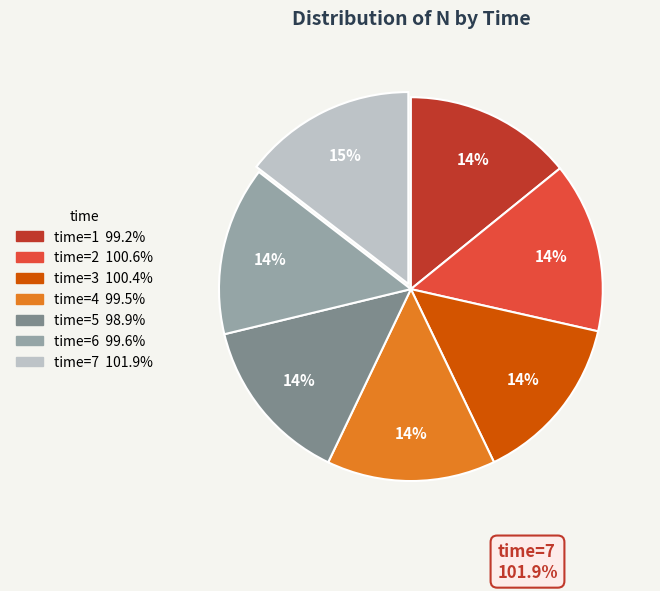

To the nearest percent, what is the average slice percentage?

14%